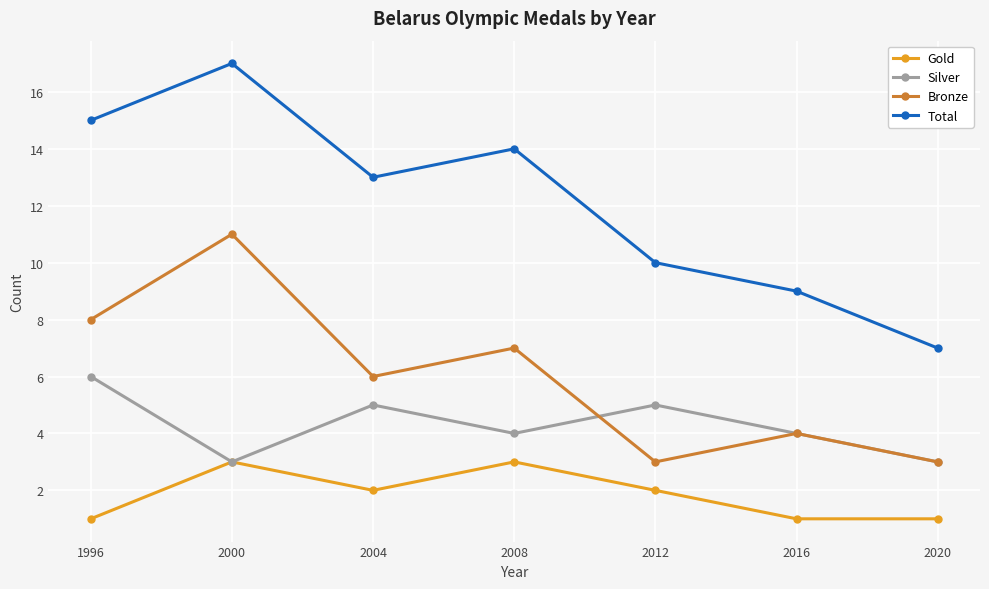

True or false: Gold and Bronze intersect in this chart.

False